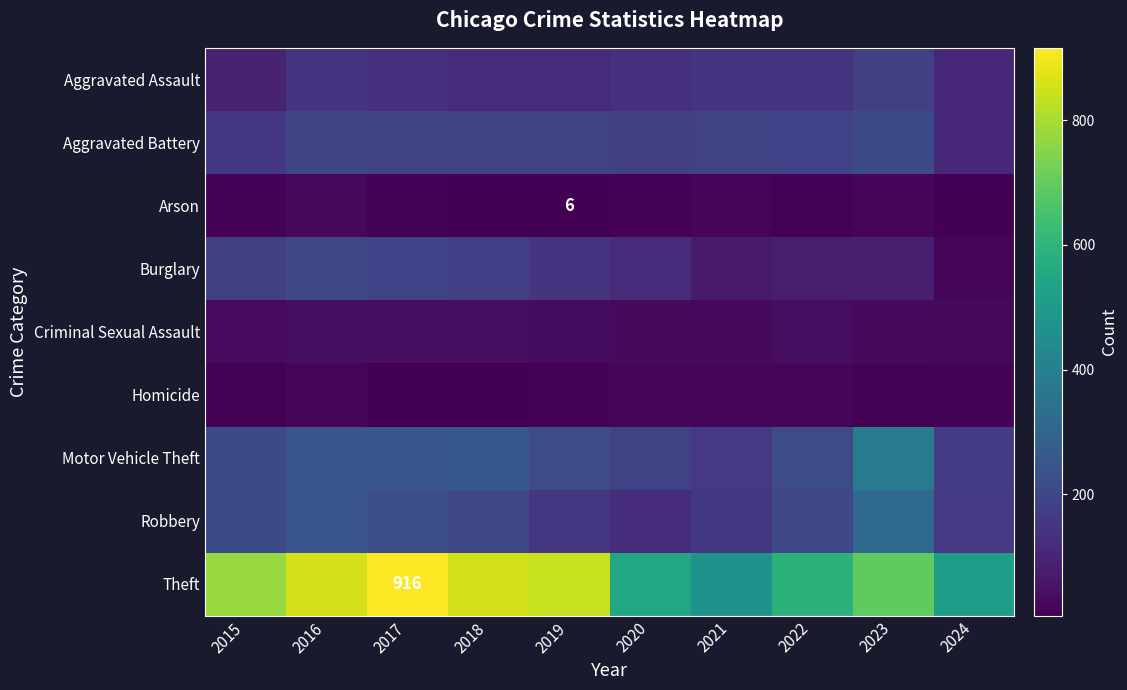

Where does the Aggravated Battery series first go above 183?

2016